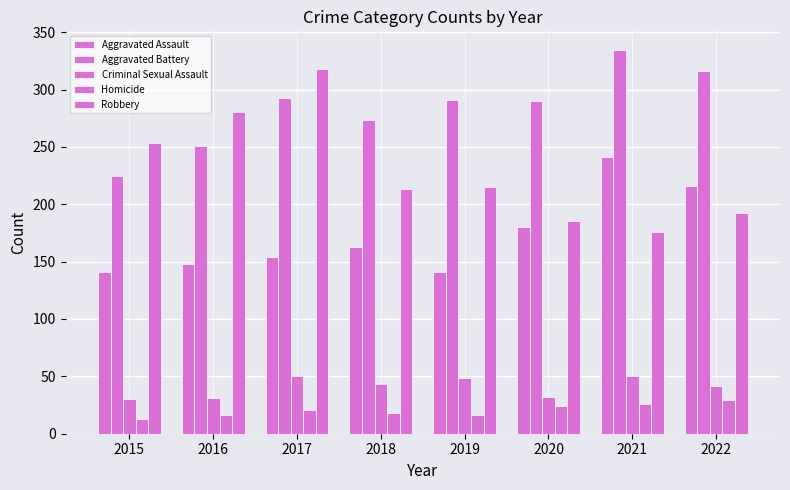

At which category does the chart reach its peak across all series?

2021